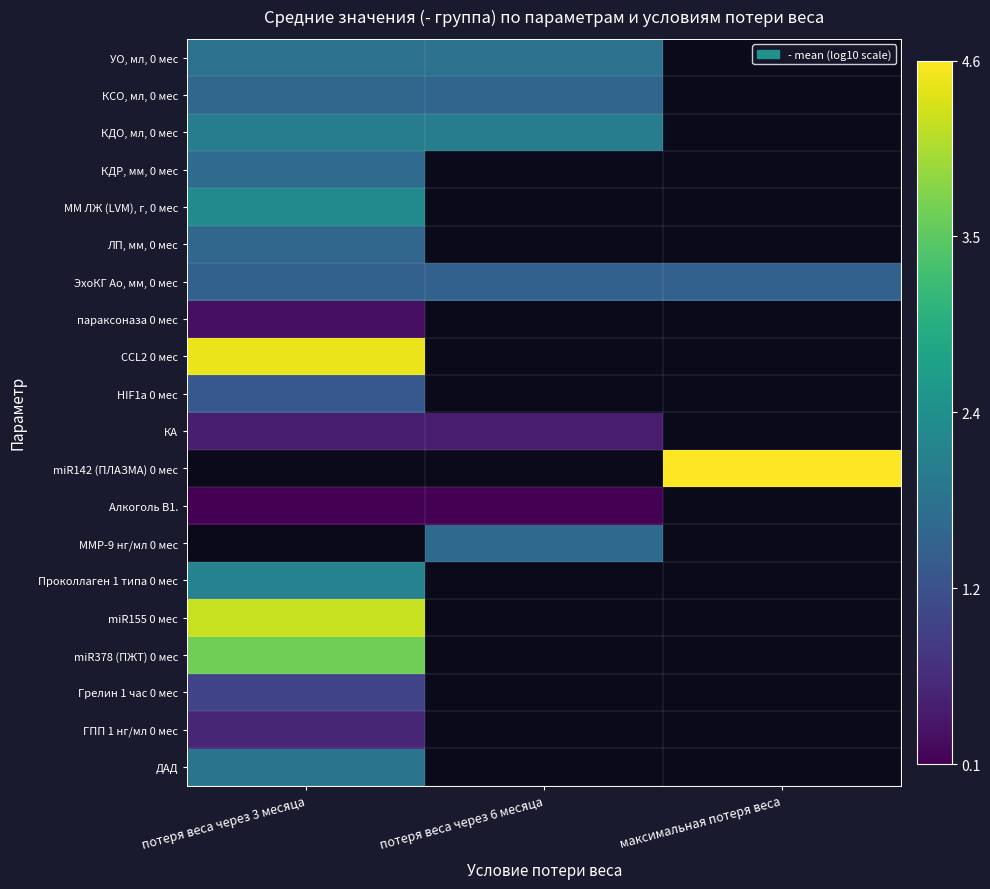

What is the greatest value displayed?

4.6